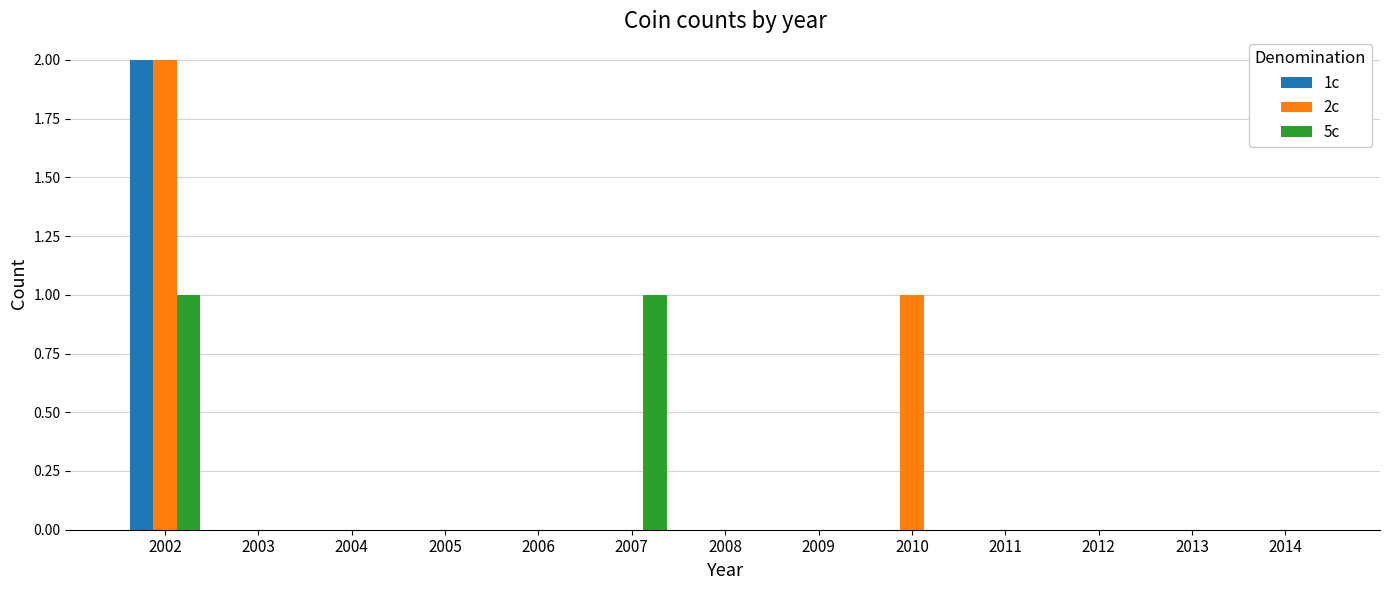

Between 2008 and 2010, which series saw the biggest shift?

2c